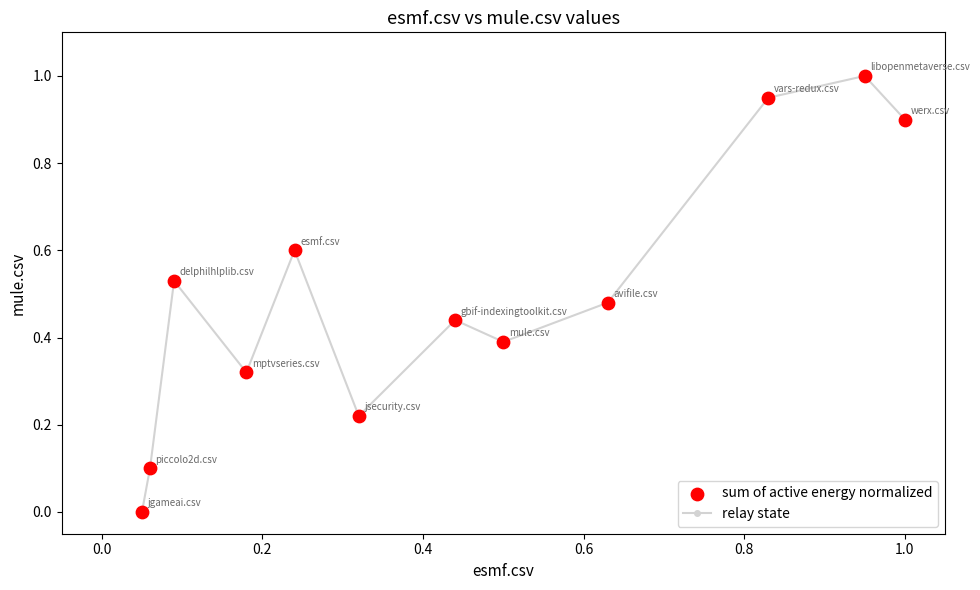

How many points are higher than both their immediate neighbors (excluding endpoints)?

4